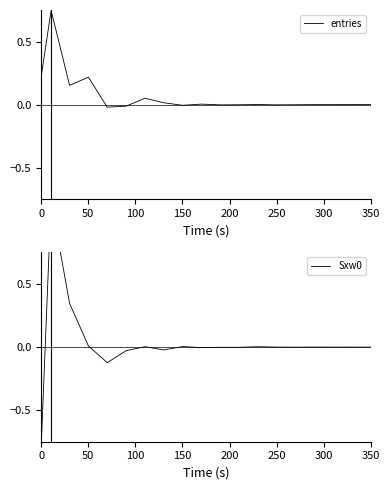

Rank the series by their average value, from highest to lowest.

entries, Sxw0